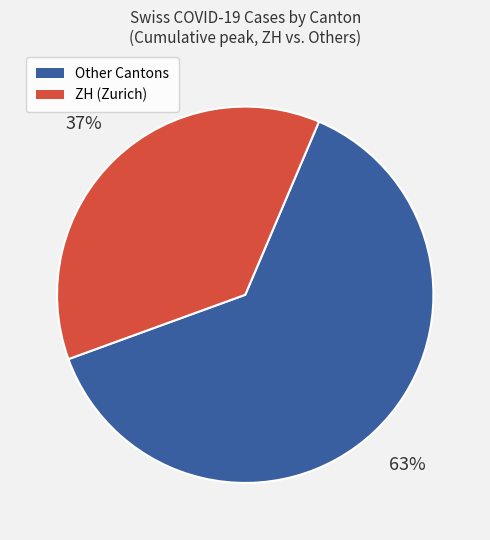

Does any single category account for the majority?

Yes